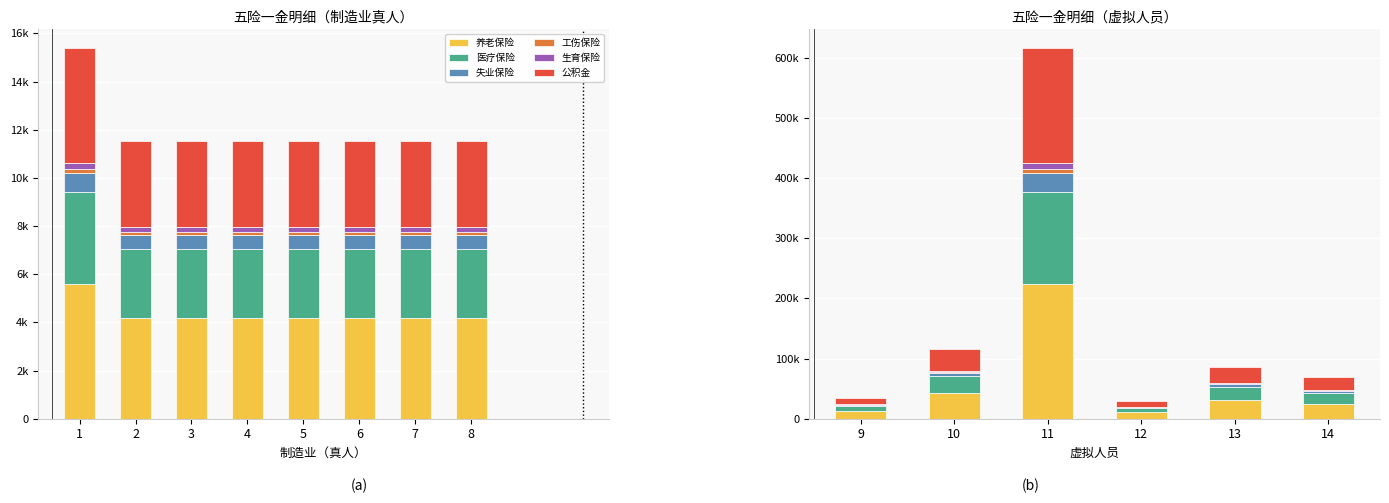

How many bars are there in each group?

6